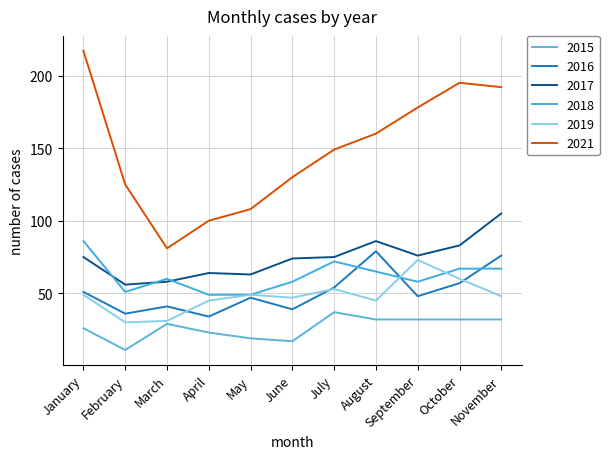

True or false: 2015 has a value of 37 at July.

True